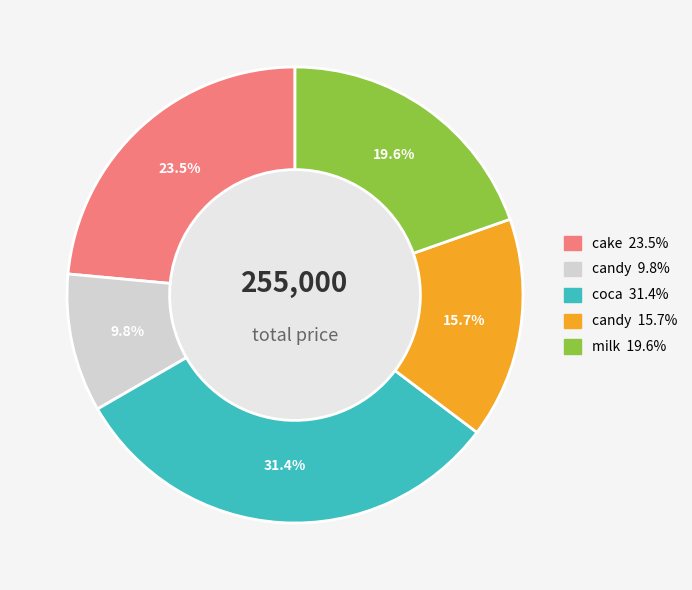

Does any single category account for the majority?

No